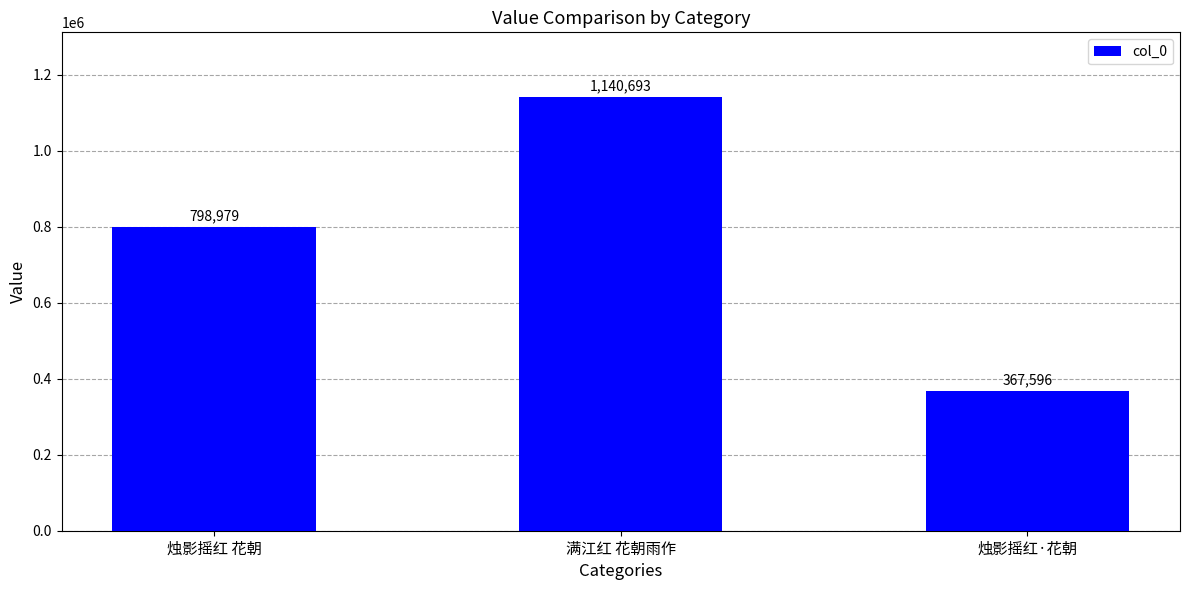

How many bars are there in total?

3